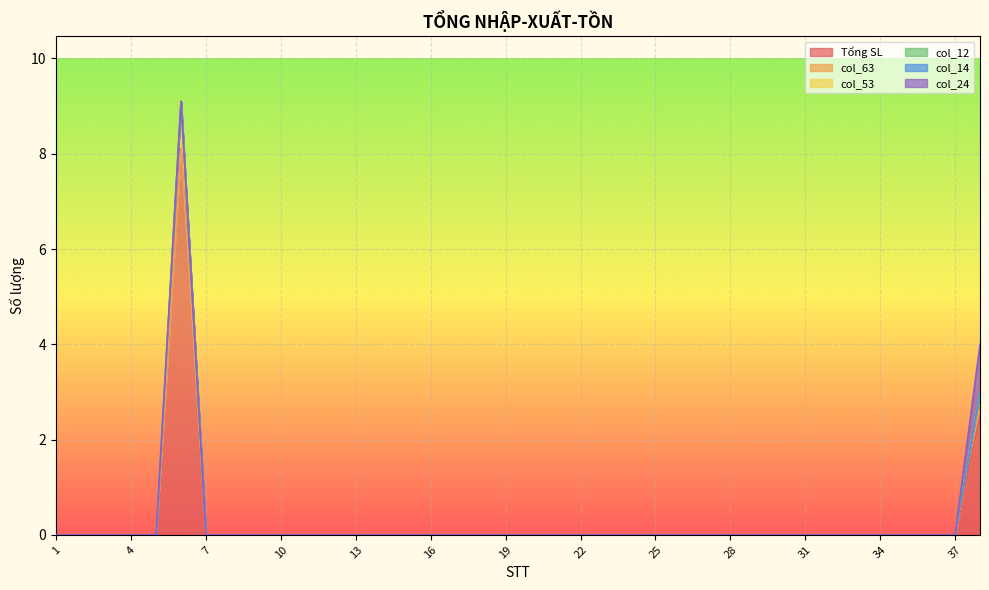

Between 10 and 15, which series saw the biggest shift?

Tổng SL